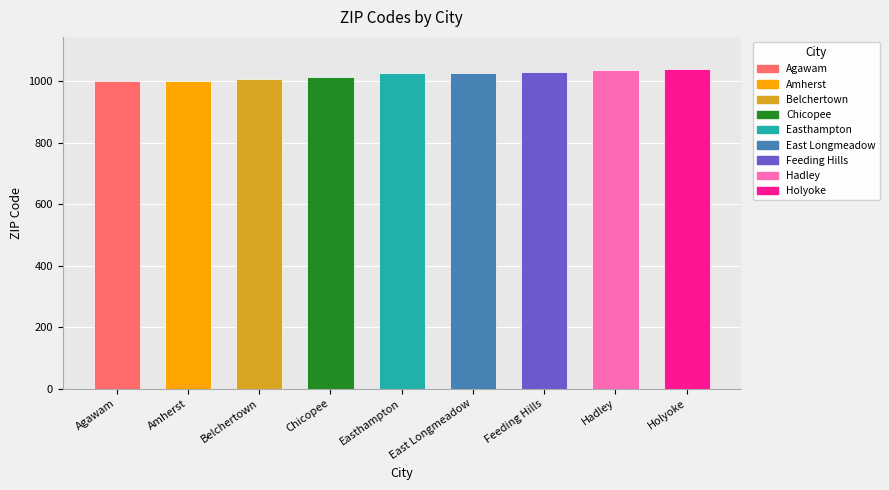

What is the sum of the values at Feeding Hills and Belchertown?

2037